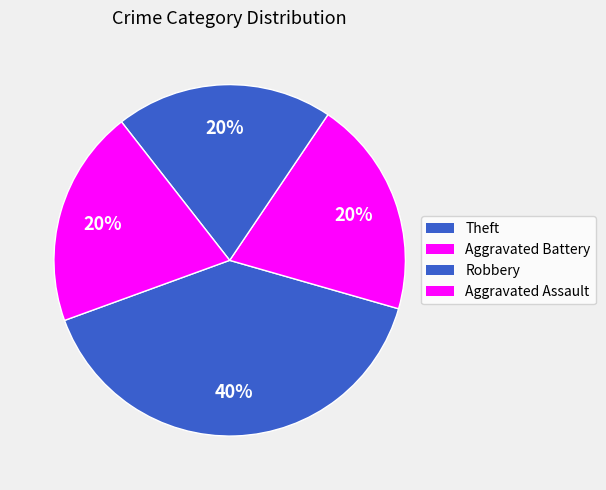

How many slices are in this pie chart?

4